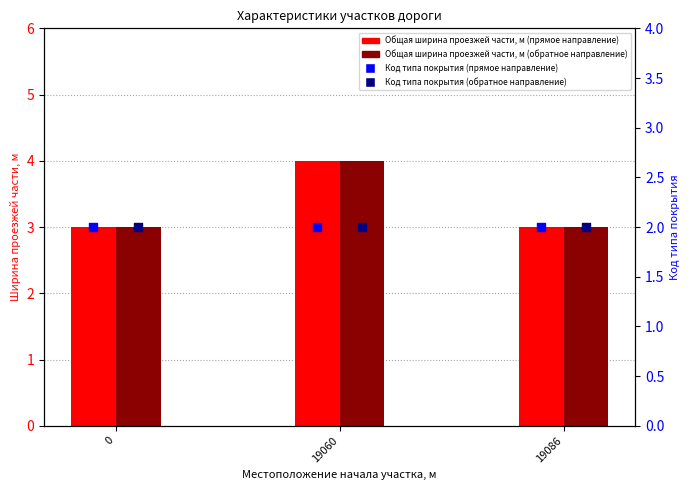

Is the value of Код типа покрытия (прямое направление) at 19086 greater than the value of Код типа покрытия (обратное направление) at 19060?

No